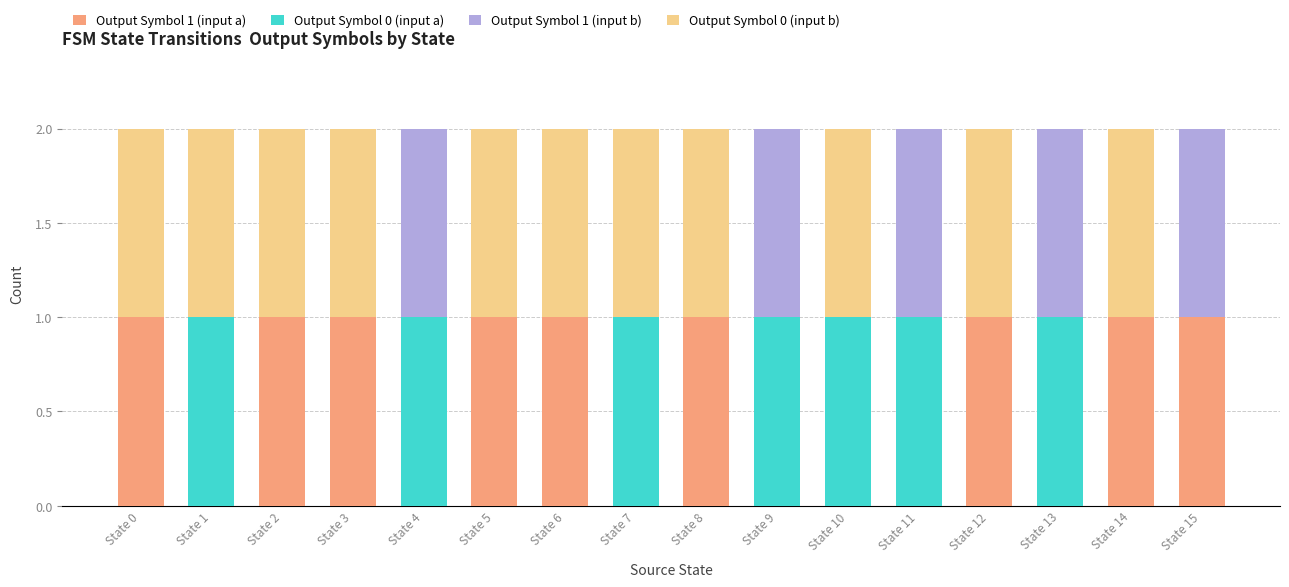

Are the bars grouped side by side (vs. stacked)?

No